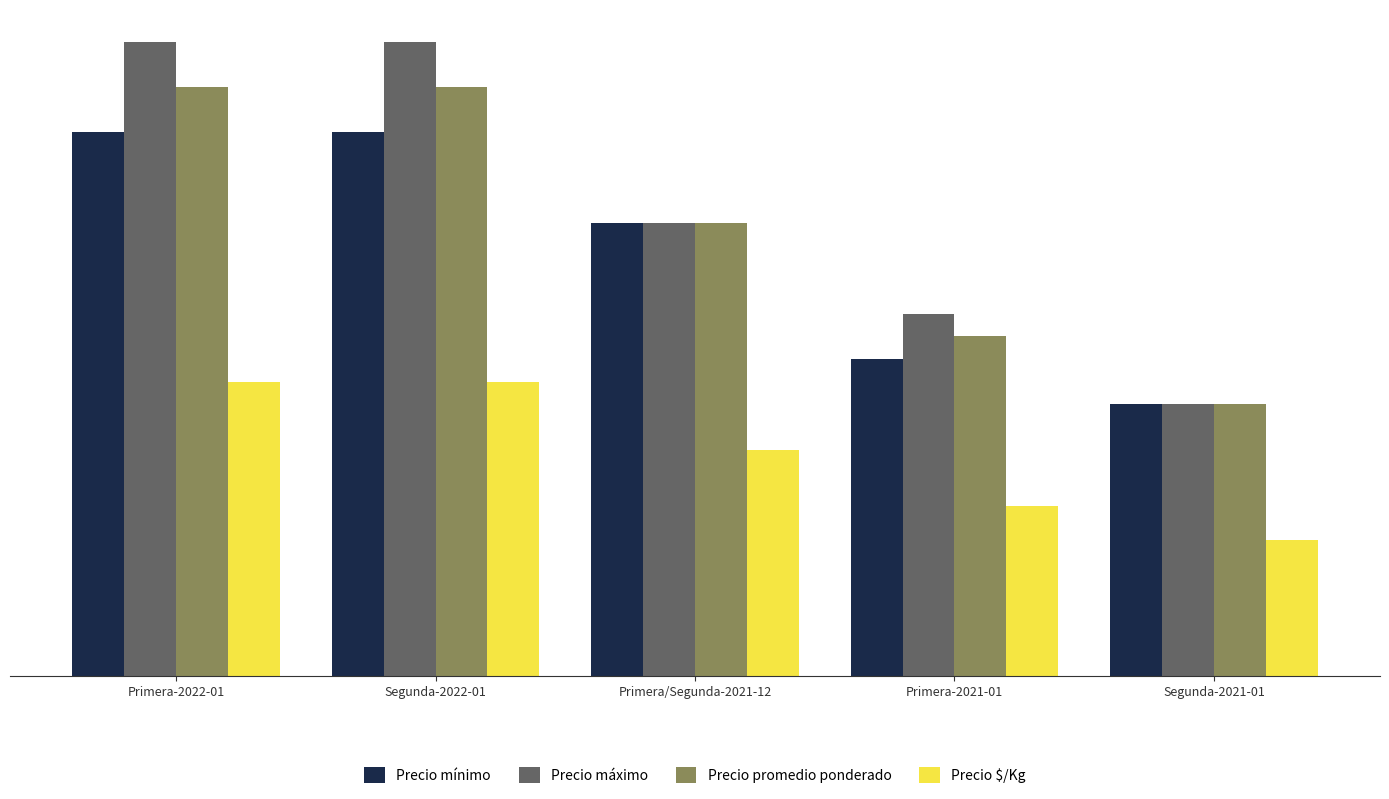

Count the Precio $/Kg values in the range 1875 to 3250.

4